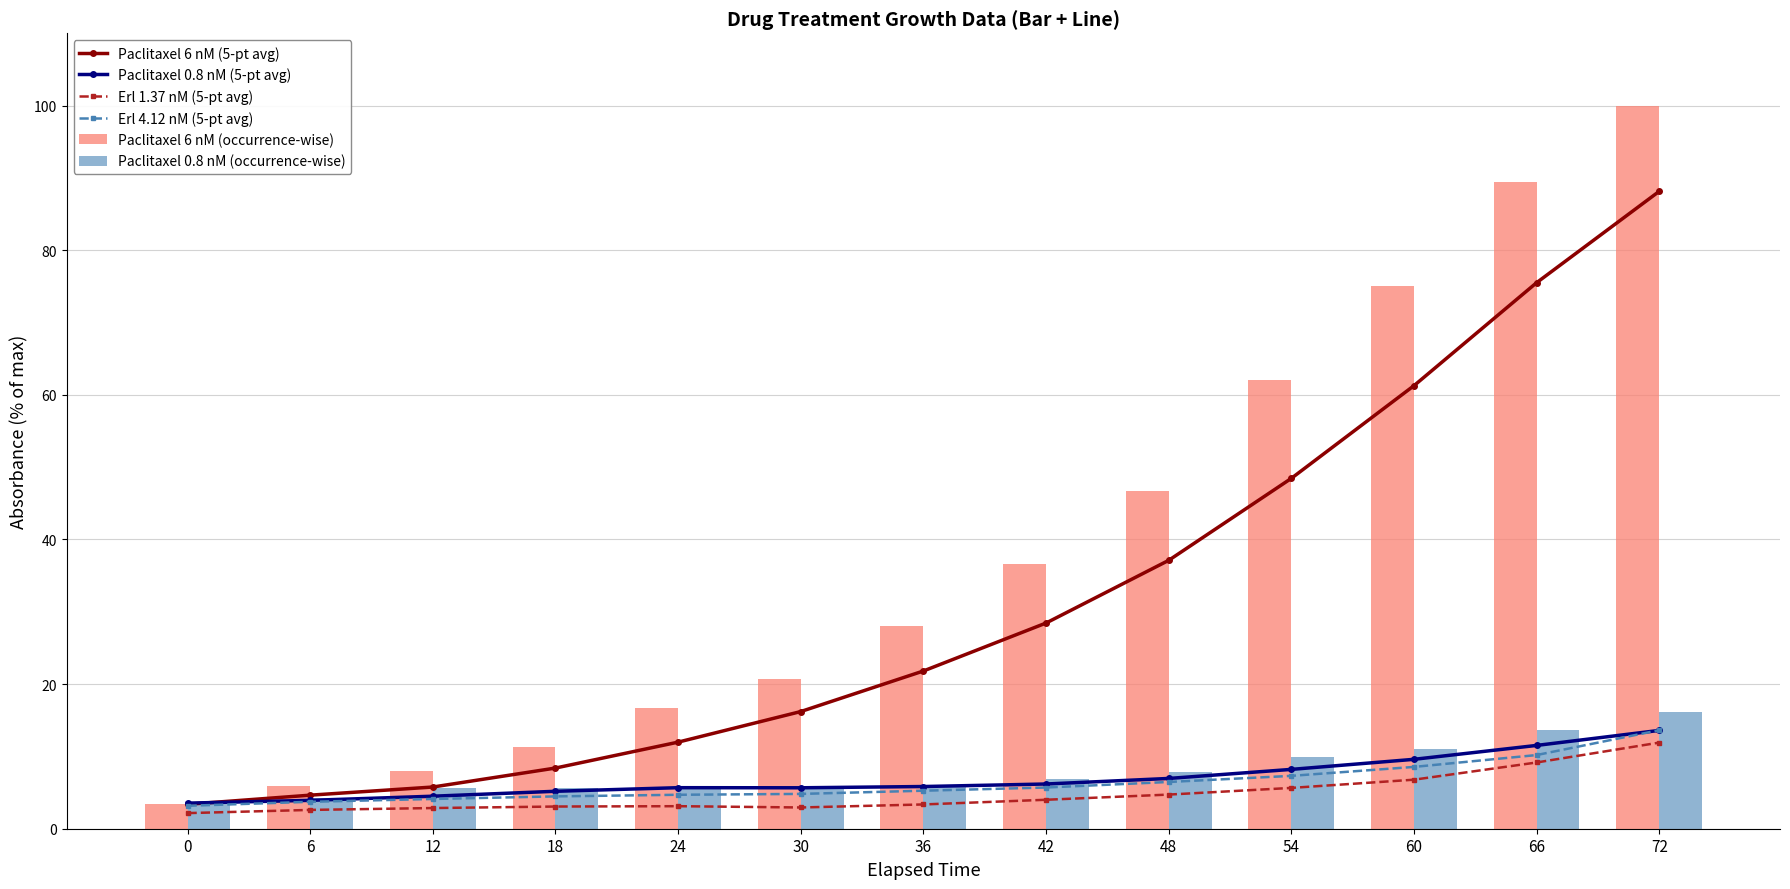

Reading left to right, transcribe all the data shown in this chart.

Paclitaxel 6 nM (5-pt avg): 3.4	4.6	5.8	8.4	12.0	16.2	21.8	28.4	37.1	48.4	61.3	75.5	88.1
Paclitaxel 0.8 nM (5-pt avg): 3.5	3.9	4.5	5.2	5.7	5.7	5.8	6.2	7.0	8.2	9.6	11.5	13.6
Erl 1.37 nM (5-pt avg): 2.2	2.6	2.9	3.1	3.1	2.9	3.4	4.0	4.7	5.6	6.8	9.2	11.9
Erl 4.12 nM (5-pt avg): 3.2	3.7	4.1	4.5	4.7	4.8	5.3	5.7	6.5	7.3	8.5	10.2	13.6
Paclitaxel 6 nM (occurrence-wise): 3.4	5.9	8.0	11.2	16.7	20.7	28.1	36.5	46.7	62.1	75.0	89.4	100.0
Paclitaxel 0.8 nM (occurrence-wise): 3.5	4.3	5.6	5.6	5.8	5.6	6.1	6.8	7.9	9.9	11.0	13.7	16.1